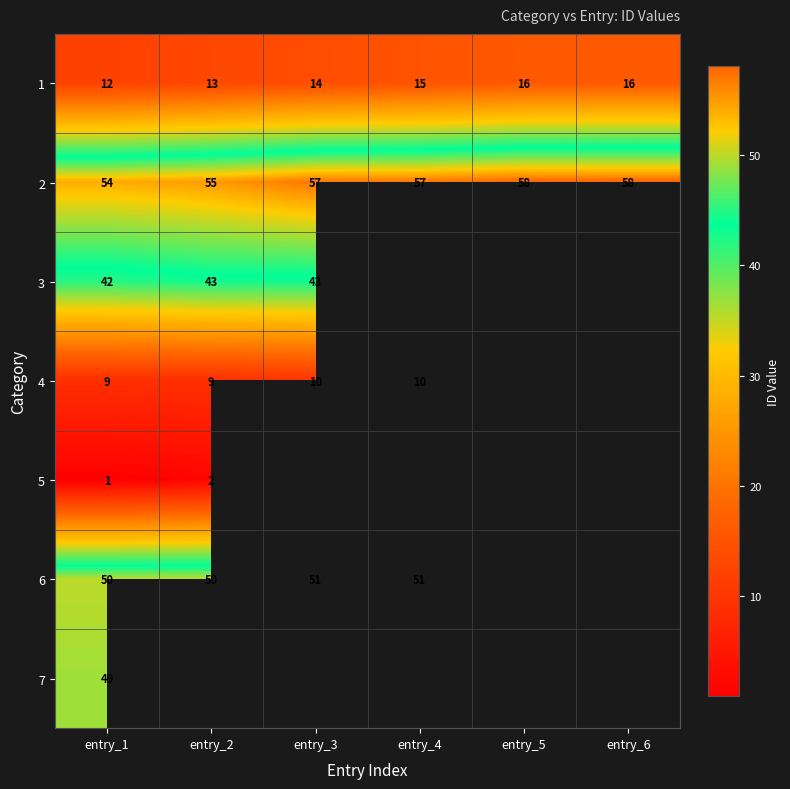

What is the approximate value of 2 at entry_3?

57